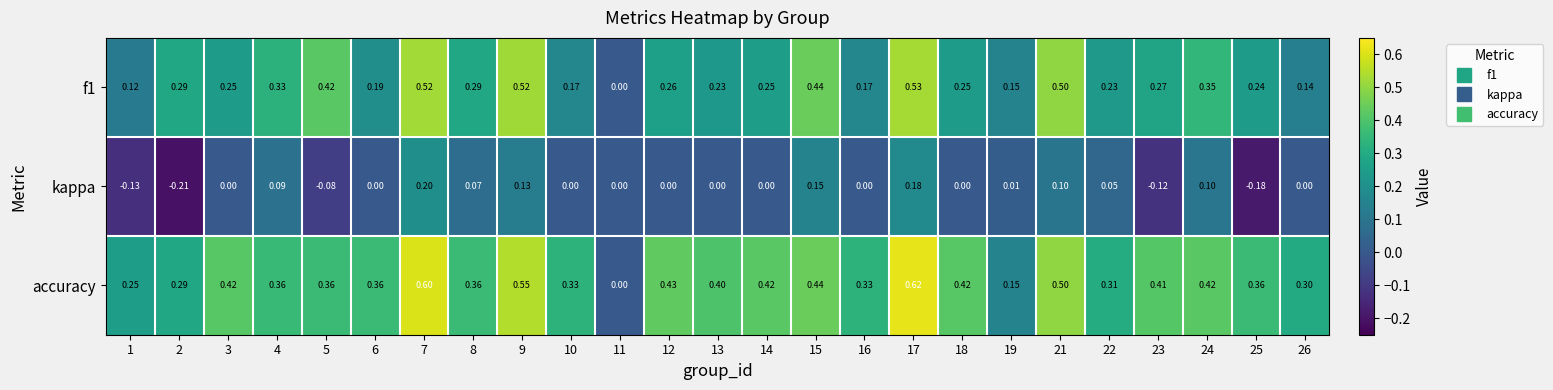

Which series has the largest total across all categories?

accuracy